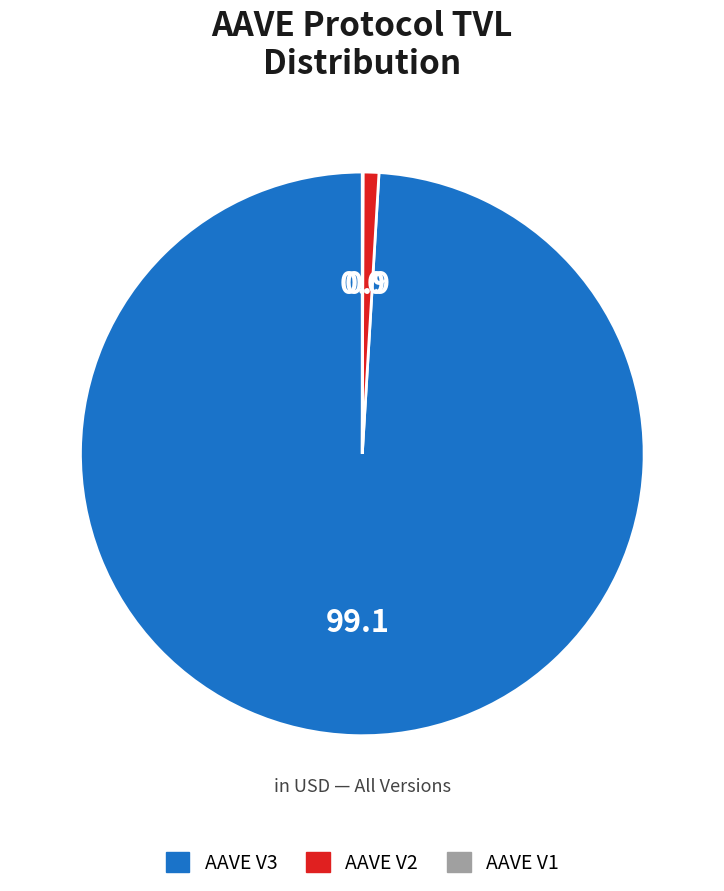

True or false: AAVE V3 accounts for 93% of the total.

False